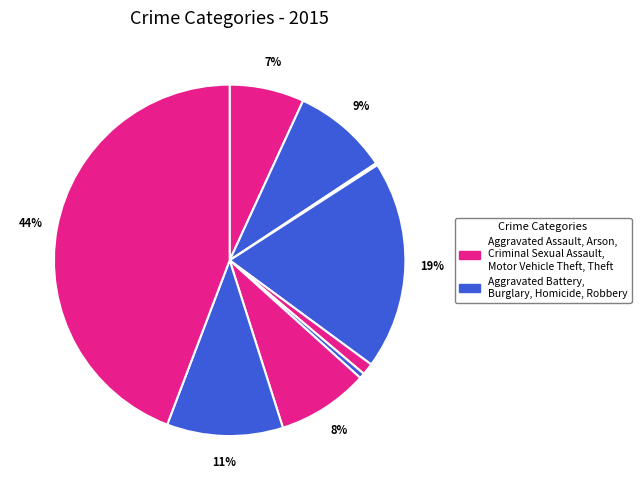

To the nearest percent, what is the difference between the largest and smallest slice percentages?

44%